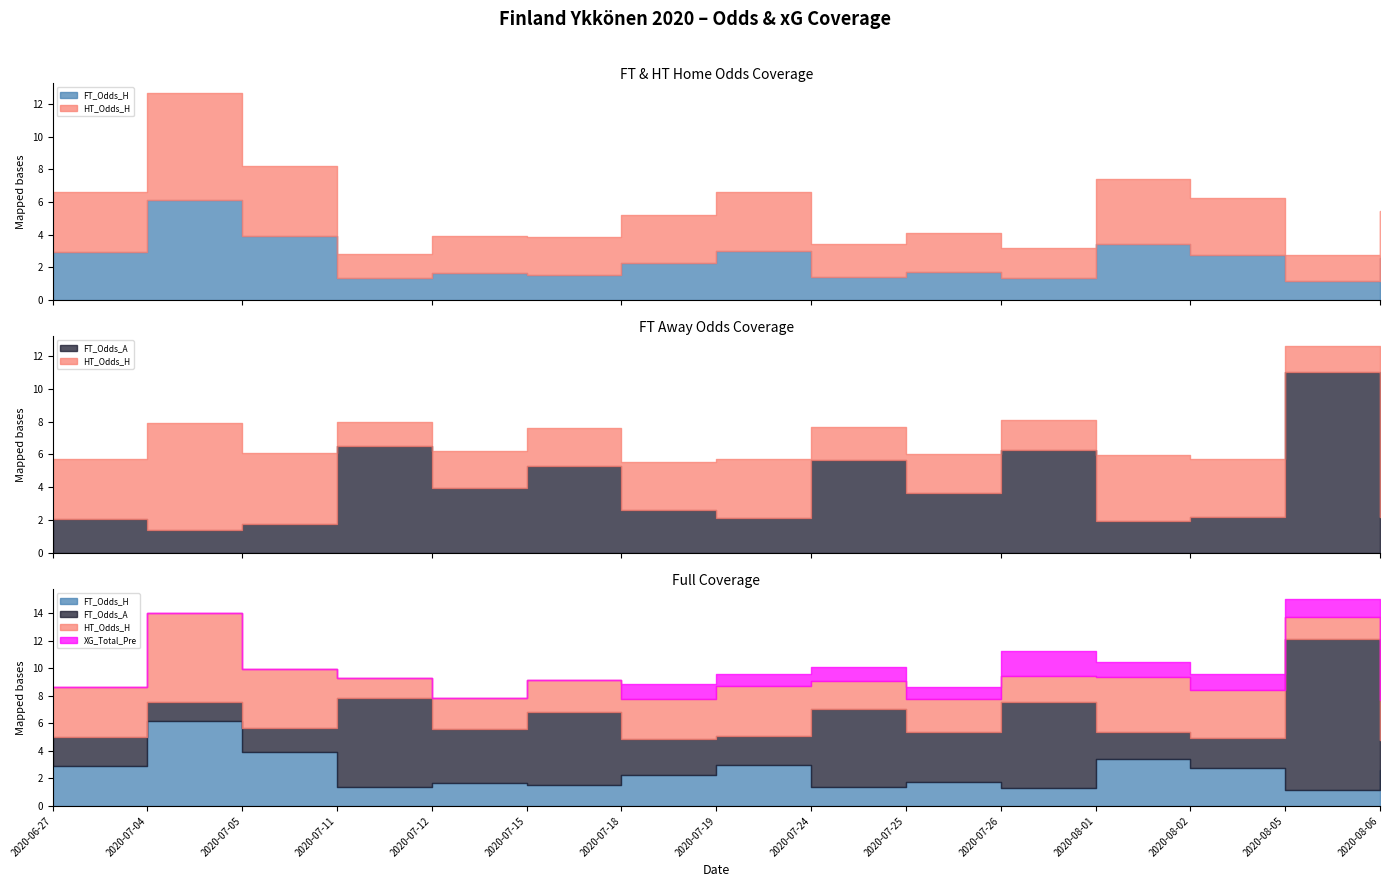

Rank the categories by HT_Odds_H value from lowest to highest.

2020-07-11, 2020-08-05, 2020-07-26, 2020-07-24, 2020-07-12, 2020-07-15, 2020-07-25, 2020-08-06, 2020-07-18, 2020-08-02, 2020-07-19, 2020-06-27, 2020-08-01, 2020-07-05, 2020-07-04